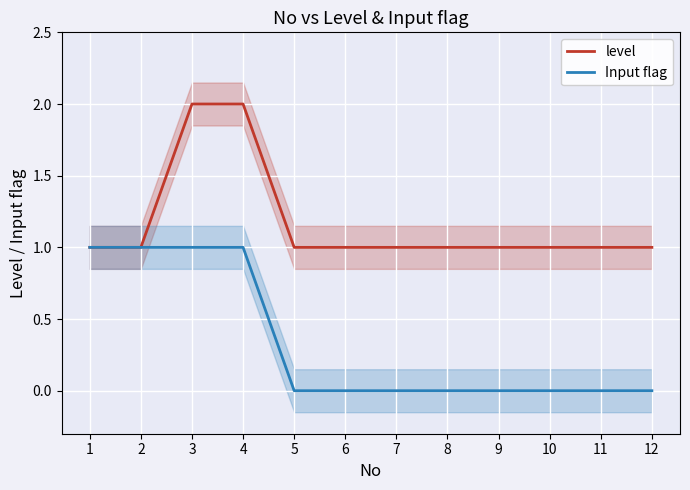

Rank the series at 6 from lowest to highest value.

Input flag, level